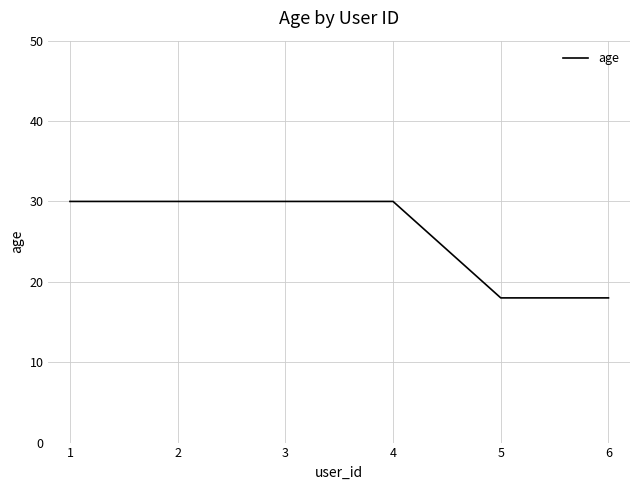

Which has a higher value, 6 or 3?

3